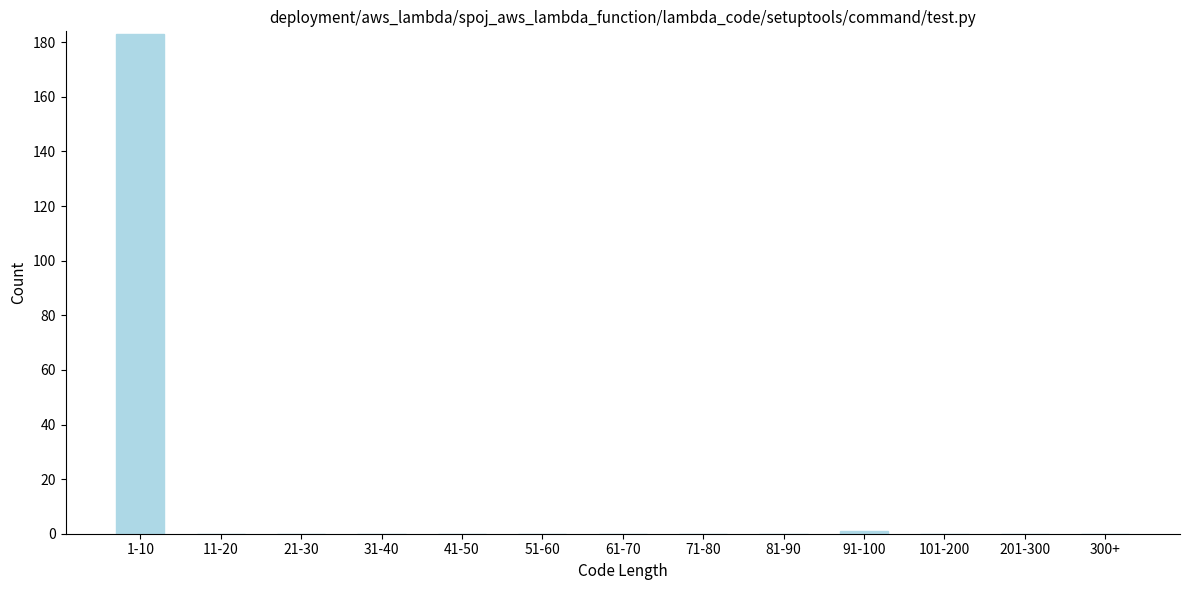

Reading left to right, transcribe all the data shown in this chart.

1-10=183	11-20=0	21-30=0	31-40=0	41-50=0	51-60=0	61-70=0	71-80=0	81-90=0	91-100=1	101-200=0	201-300=0	300+=0